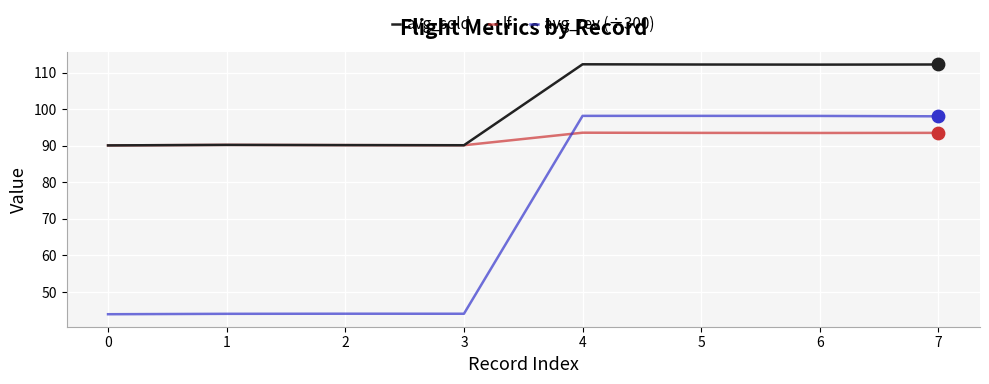

Which series has the widest spread of values?

avg_rev (÷300)